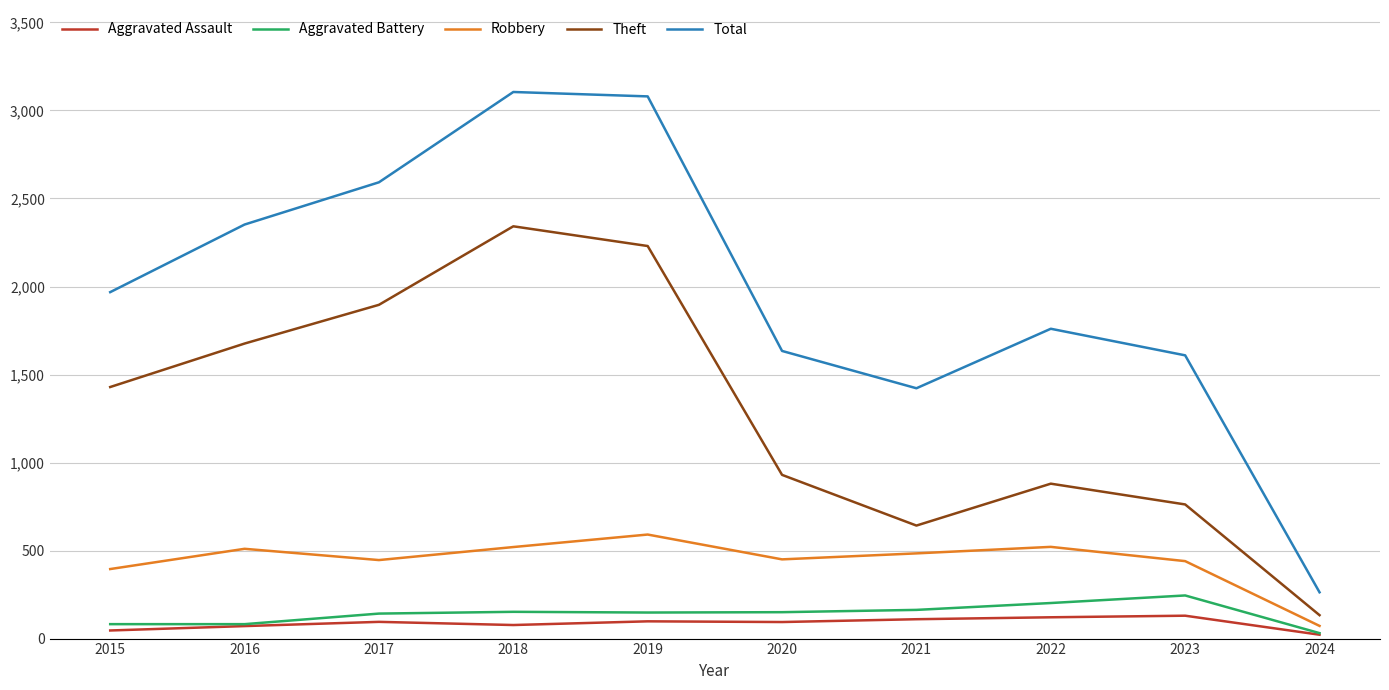

The value of Aggravated Battery at 2016 is 82. True or false?

True